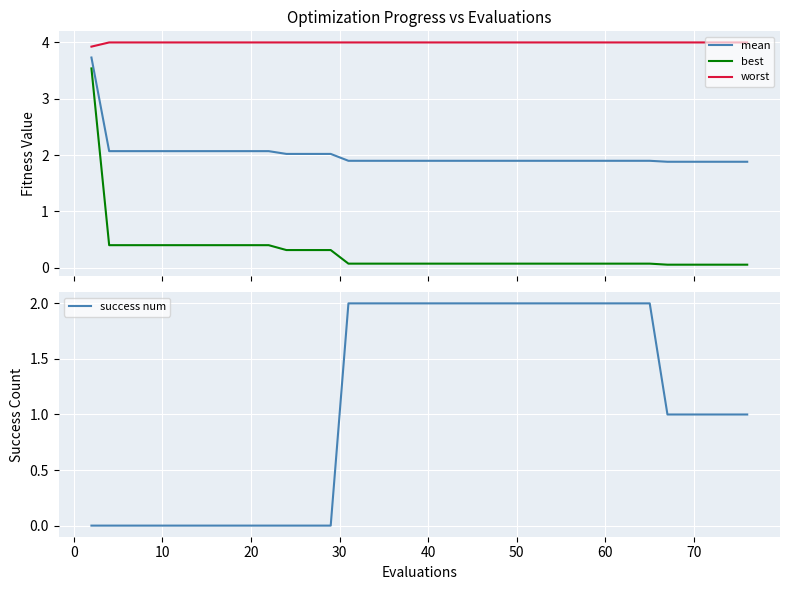

True or false: best and mean cross at least once.

False